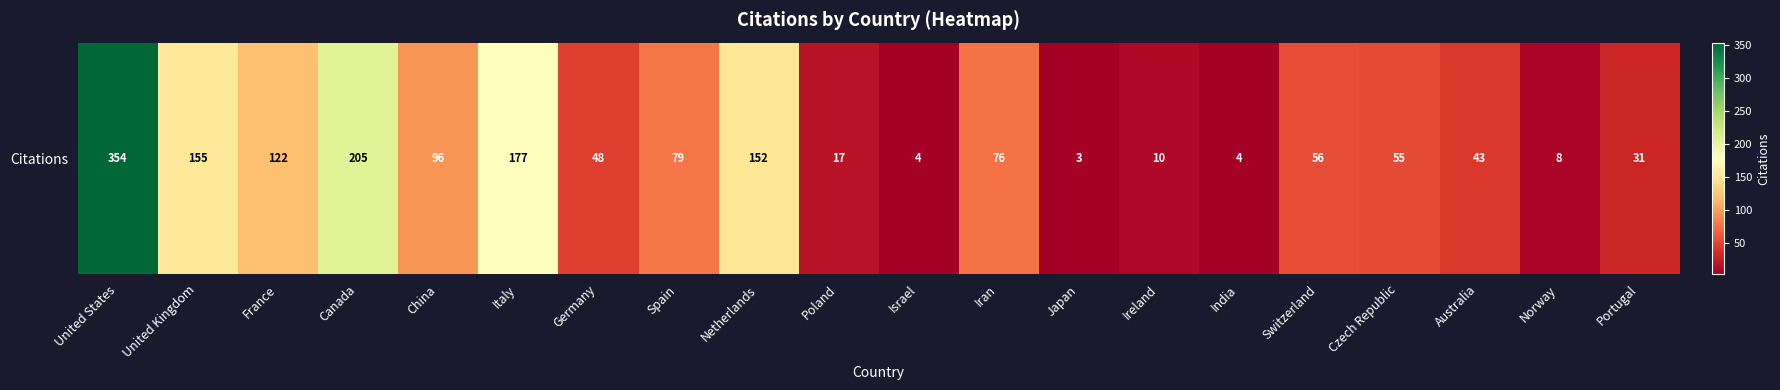

The chart shows a value of 17 at Poland. True or false?

True